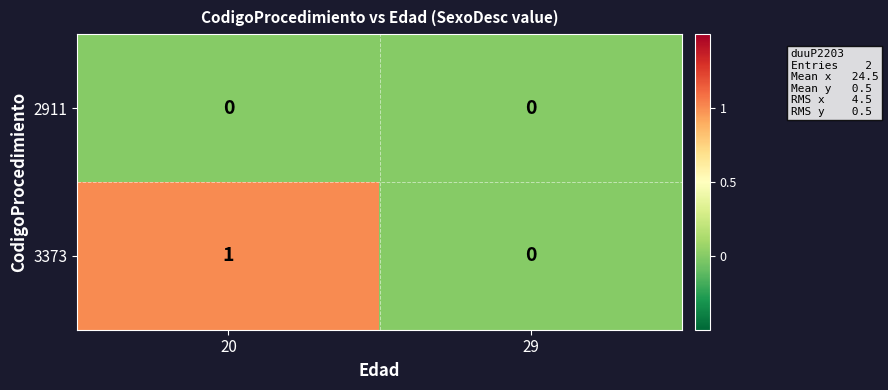

Is it true that 2911 equals 0 at 20?

True